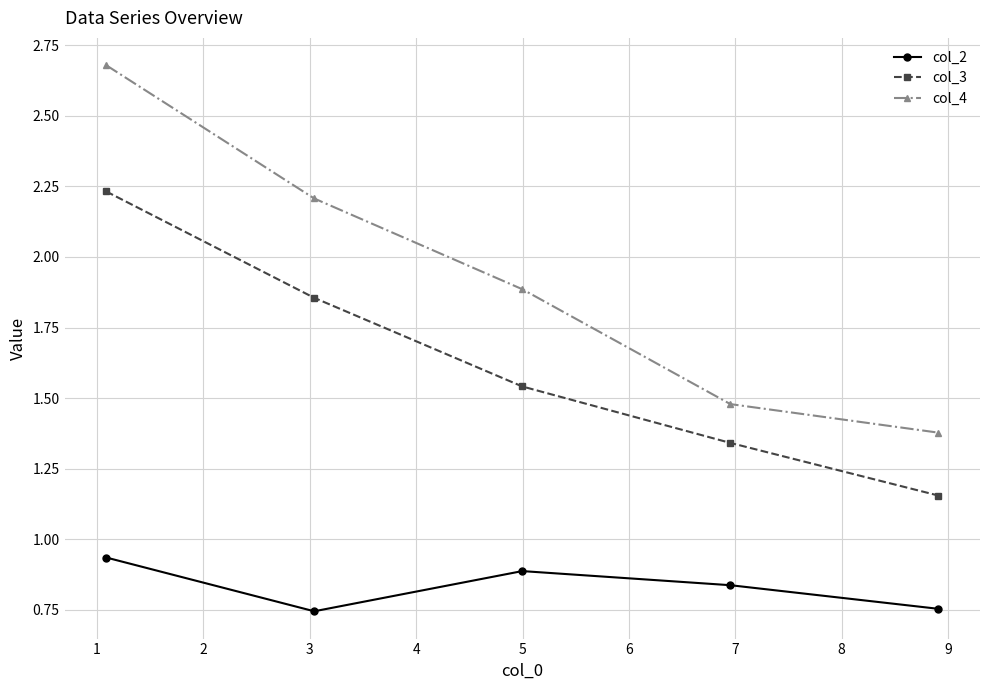

What is the maximum value shown in the chart?

2.7